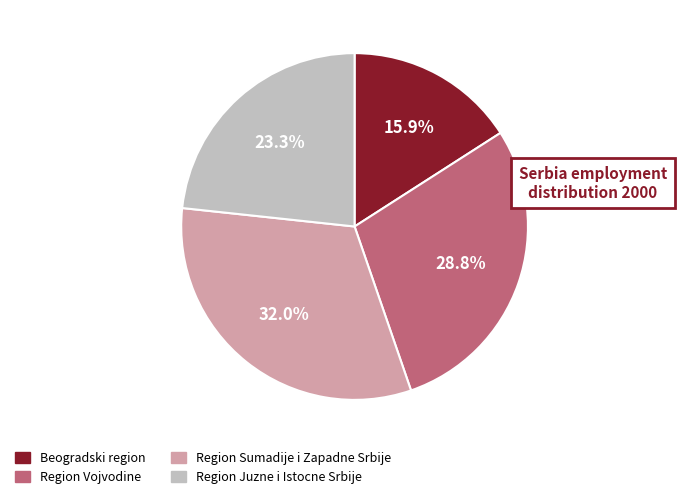

To the nearest percent, what is the difference between the Region Sumadije i Zapadne Srbije and Region Juzne i Istocne Srbije slice percentages?

9%